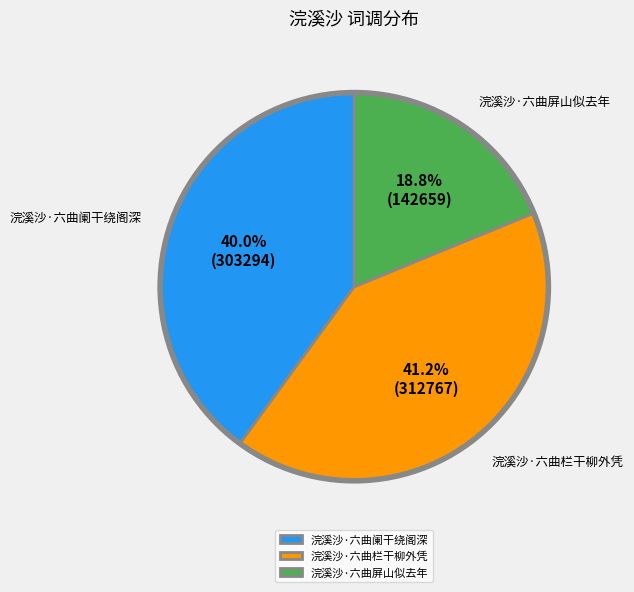

Count the number of slices in the pie.

3